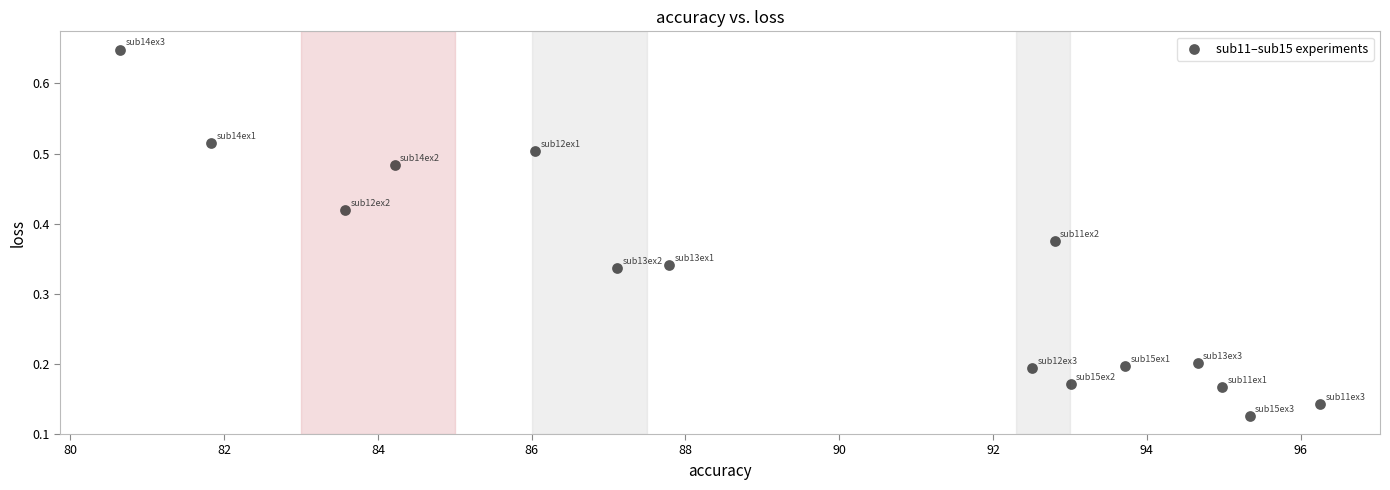

What is the range of X values (max minus min)?

15.6